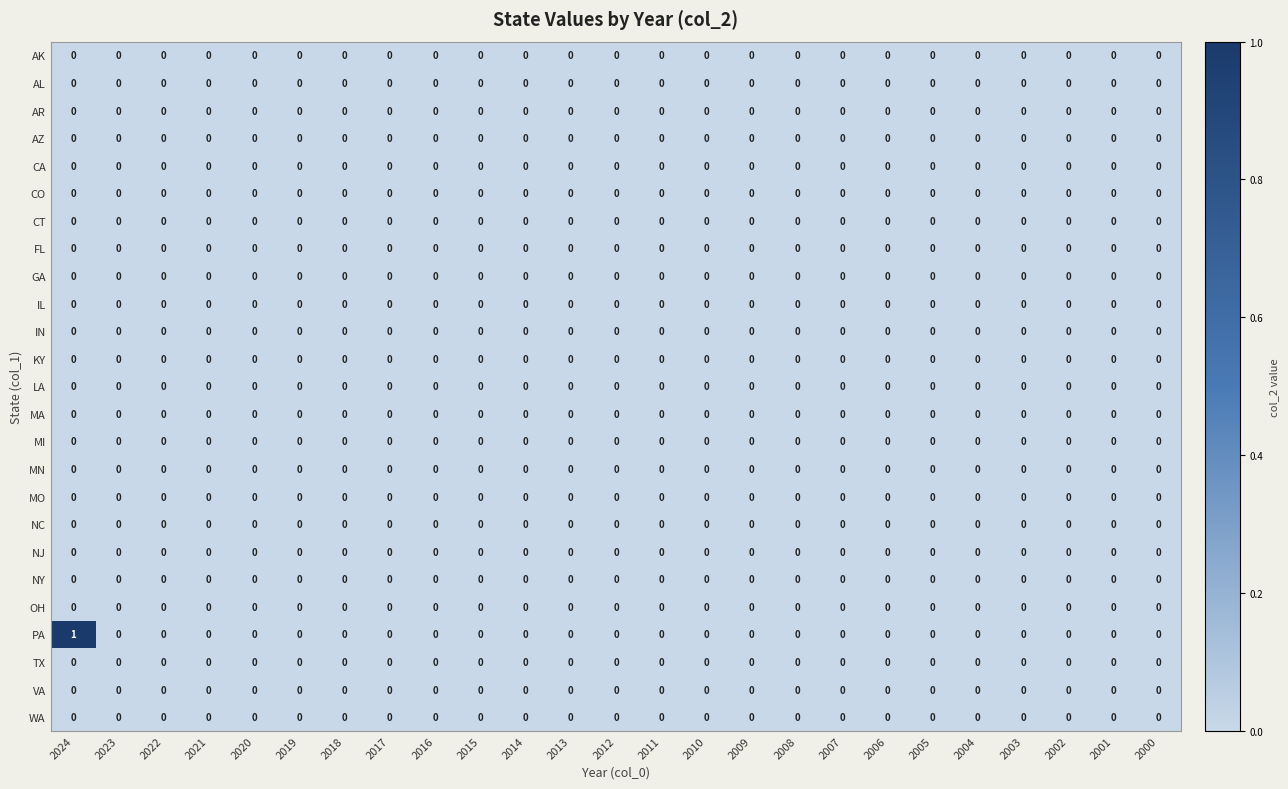

Which series has the widest spread of values?

PA